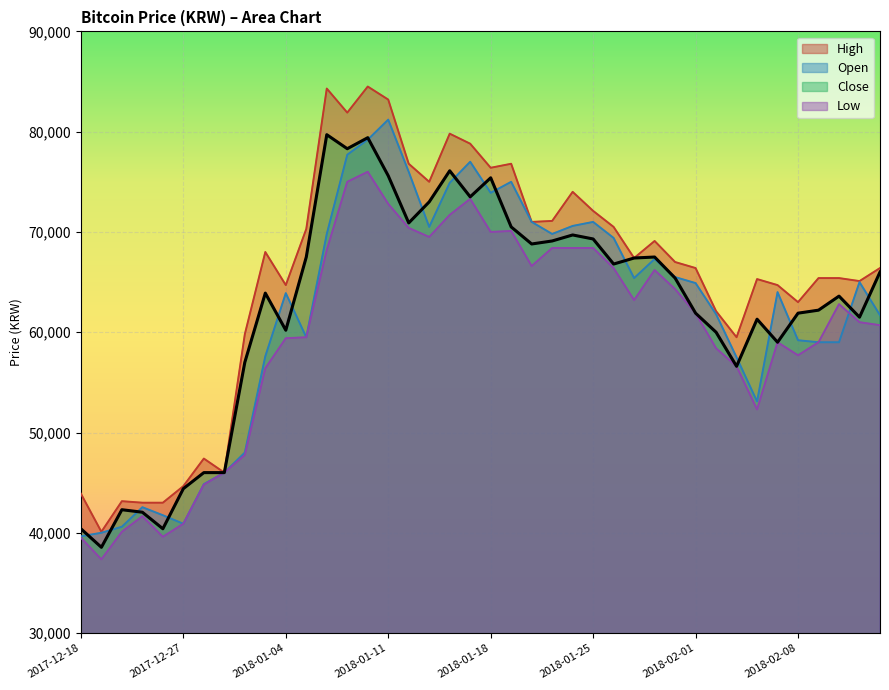

Rank the categories by High value from highest to lowest.

2018-01-10, 2018-01-08, 2018-01-11, 2018-01-09, 2018-01-16, 2018-01-17, 2018-01-12, 2018-01-19, 2018-01-18, 2018-01-15, 2018-01-24, 2018-01-25, 2018-01-23, 2018-01-22, 2018-01-26, 2018-01-05, 2018-01-30, 2018-01-03, 2018-01-29, 2018-01-31, 2018-02-01, 2018-02-14, 2018-02-09, 2018-02-12, 2018-02-06, 2018-02-13, 2018-01-04, 2018-02-07, 2018-02-08, 2018-02-02, 2018-01-02, 2018-02-05, 2017-12-28, 2018-01-01, 2017-12-27, 2017-12-18, 2017-12-21, 2017-12-22, 2017-12-26, 2017-12-19